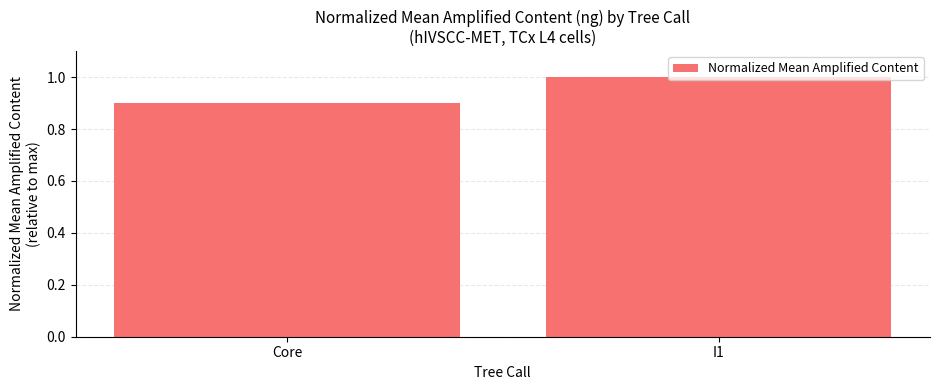

What is the average value?

1.0